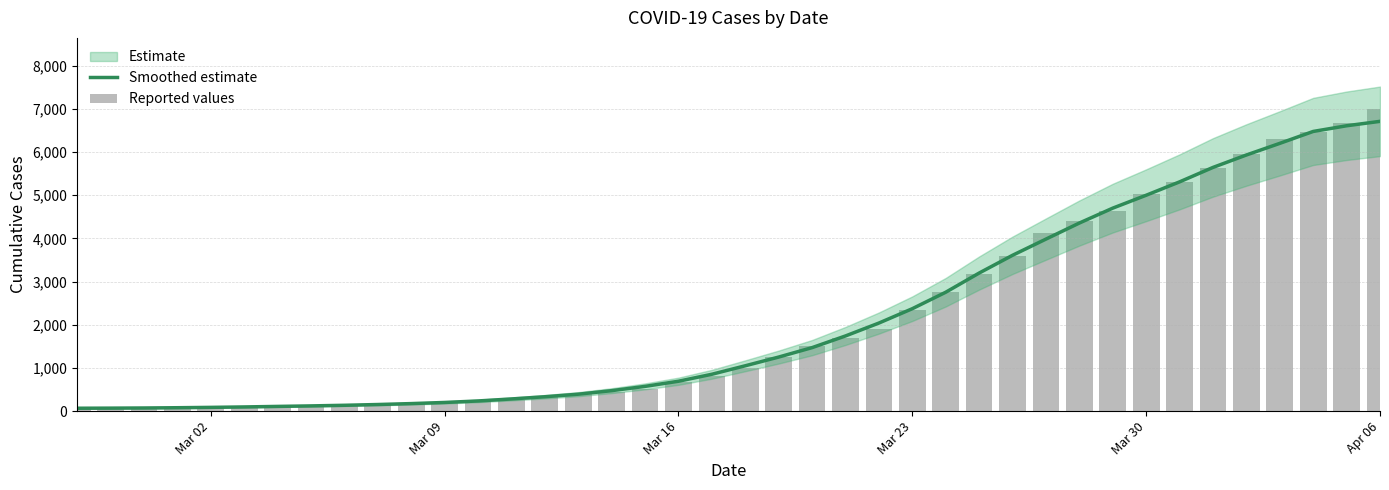

At how many categories does at least one series exceed 813?

21